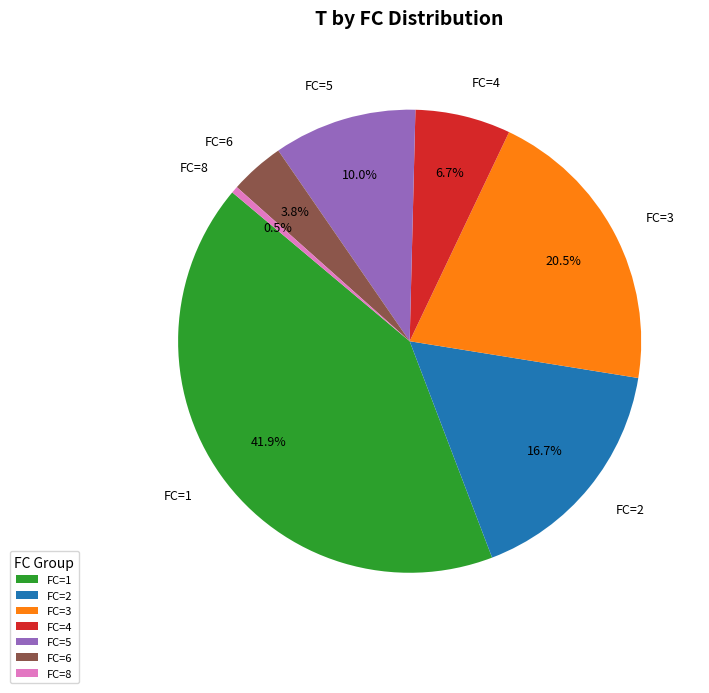

Approximately how many times larger is the value at FC=6 compared to FC=5?

0.4